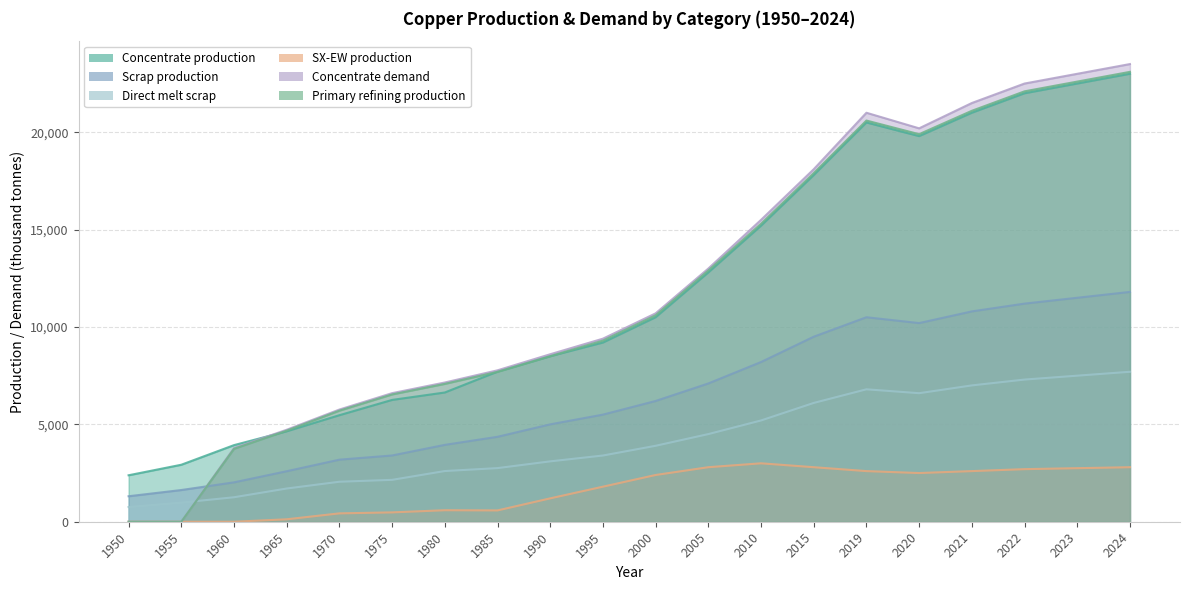

Reading left to right, transcribe all the data shown in this chart.

Concentrate production: 2385.7	2926.2	3933.3	4643.5	5470.3	6254.7	6636.1	7706.8	8500.0	9200.0	10500.0	12800.0	15200.0	17800.0	20500.0	19800.0	21000.0	22000.0	22500.0	23000.0
Scrap production: 1308.7	1627.9	2021.8	2593.1	3186.9	3401.8	3946.5	4360.8	5000.0	5500.0	6200.0	7100.0	8200.0	9500.0	10500.0	10200.0	10800.0	11200.0	11500.0	11800.0
Direct melt scrap: 756.1	981.9	1257.2	1705.9	2053.6	2150.8	2603.1	2753.6	3100.0	3400.0	3900.0	4500.0	5200.0	6100.0	6800.0	6600.0	7000.0	7300.0	7500.0	7700.0
SX-EW production: 0.0	0.0	0.0	125.5	429.7	480.3	590.9	581.2	1200.0	1800.0	2400.0	2800.0	3000.0	2800.0	2600.0	2500.0	2600.0	2700.0	2750.0	2800.0
Concentrate demand: 0.0	0.0	3784.0	4723.2	5760.6	6601.9	7149.1	7774.8	8600.0	9400.0	10700.0	13000.0	15500.0	18100.0	21000.0	20200.0	21500.0	22500.0	23000.0	23500.0
Primary refining production: 0.0	0.0	3746.1	4675.9	5703.0	6535.9	7077.6	7697.0	8500.0	9300.0	10600.0	12900.0	15300.0	17900.0	20600.0	19900.0	21100.0	22100.0	22600.0	23100.0